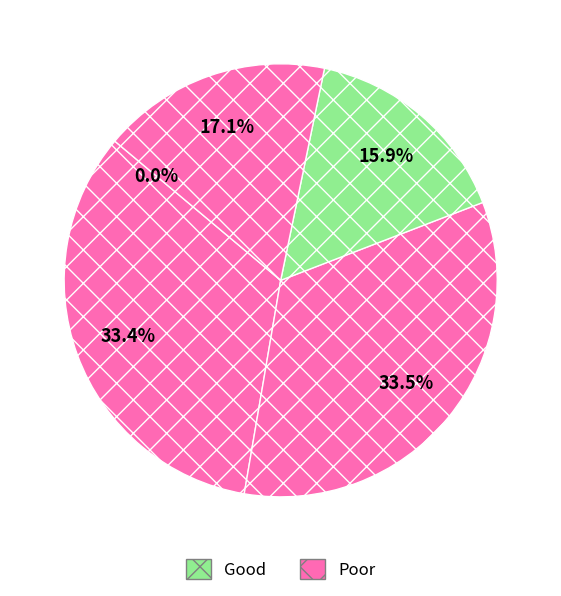

Count the number of slices in the pie.

5